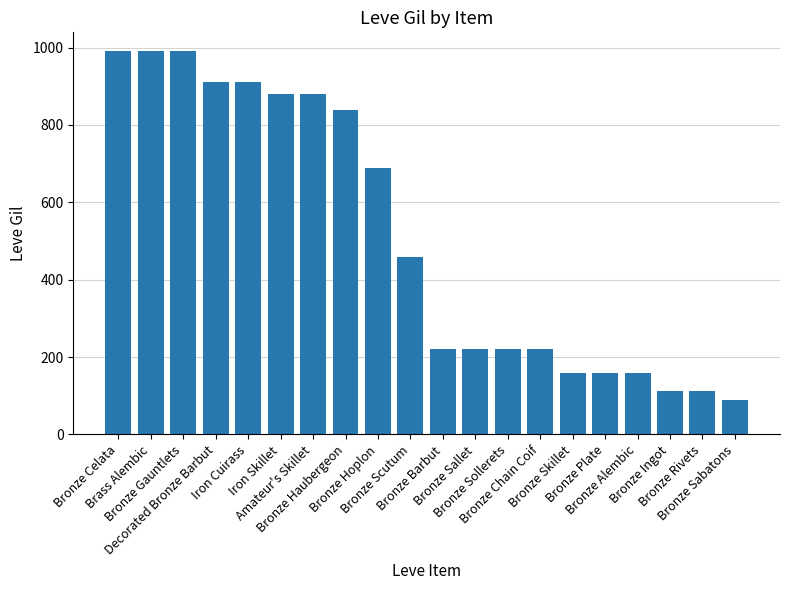

What is the difference between the values at Bronze Scutum and Iron Skillet?

420